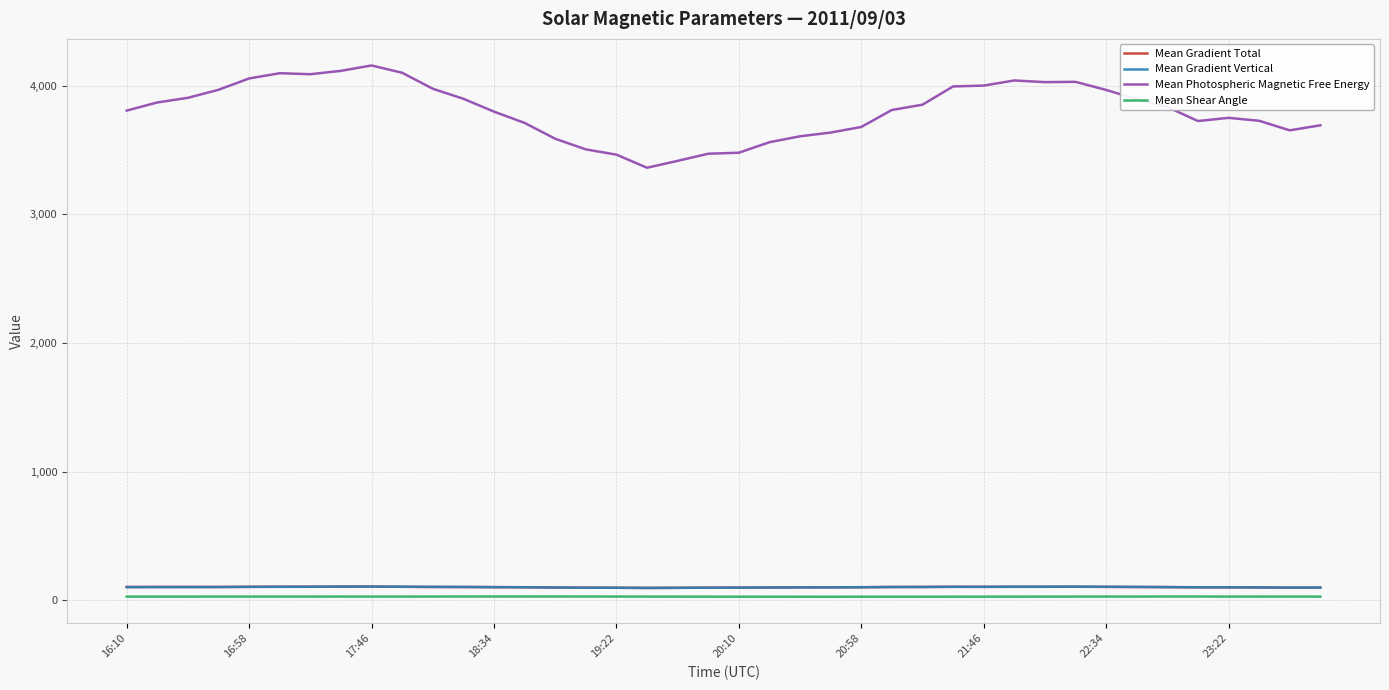

True or false: Mean Gradient Total and Mean Photospheric Magnetic Free Energy intersect in this chart.

False